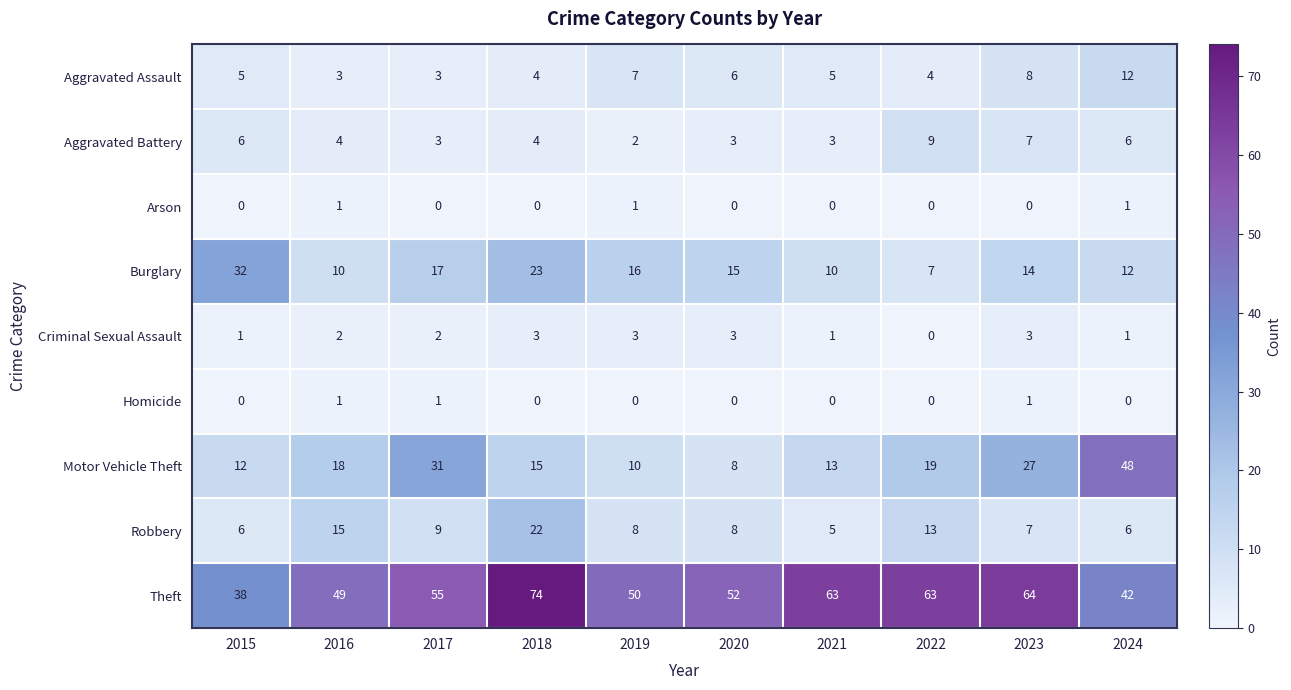

At which label is Theft closest to 56?

2017